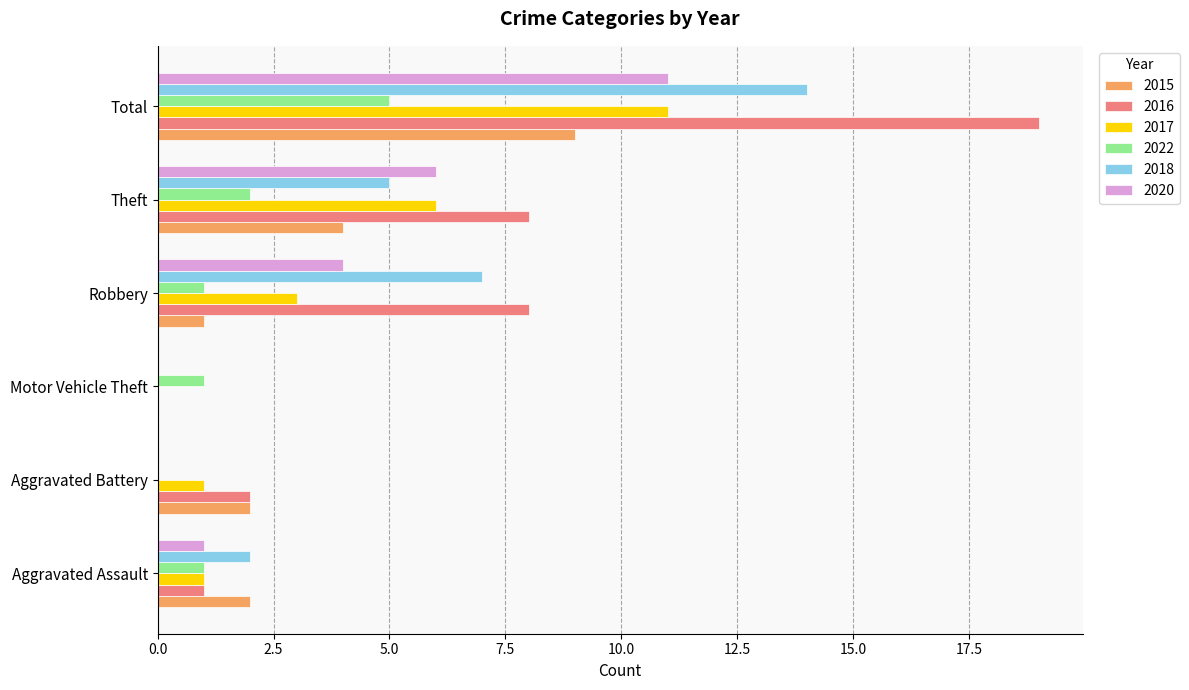

True or false: 2022 has a value of 1 at Aggravated Assault.

True